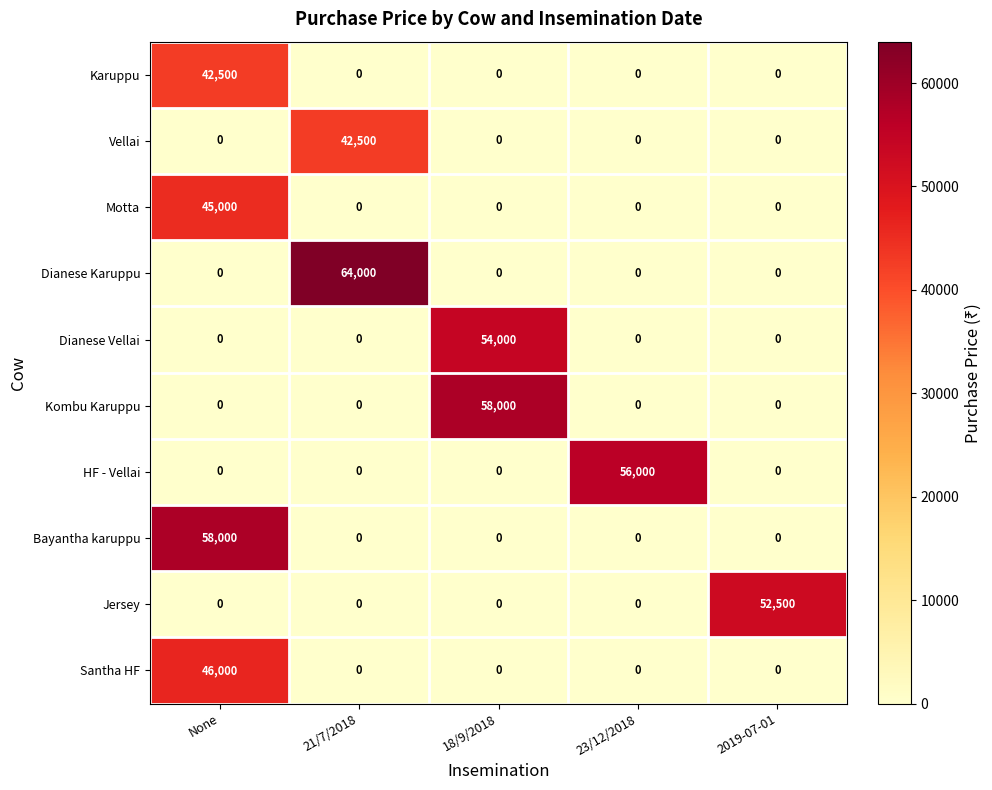

Between 18/9/2018 and 23/12/2018, which series saw the biggest shift?

Kombu Karuppu